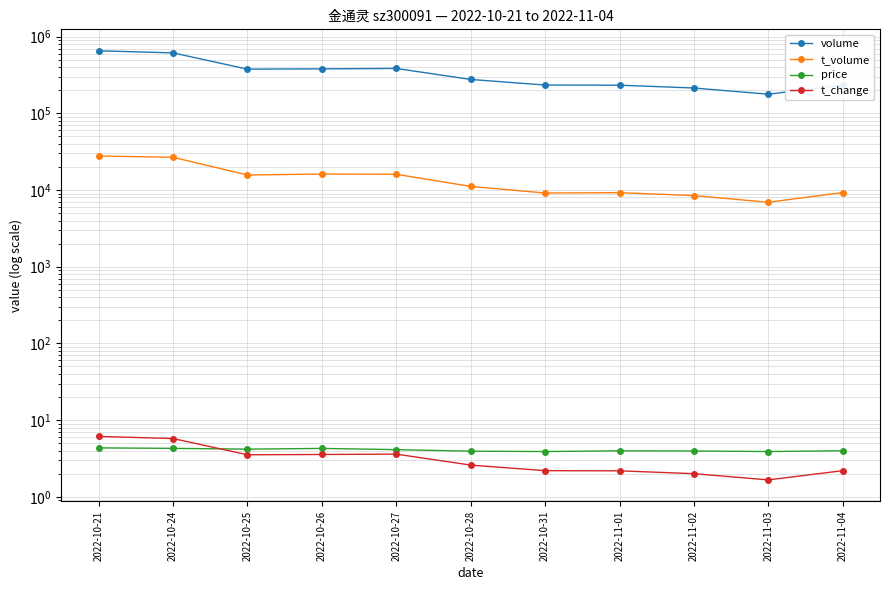

How many lines are shown in the chart?

4